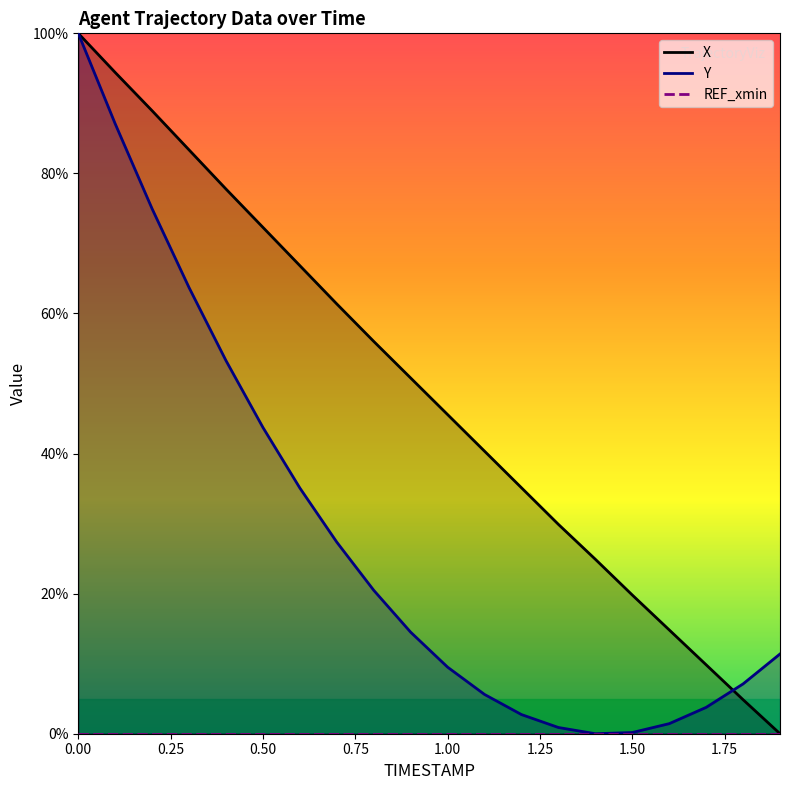

The X series shows 77.8 at 0.4. True or false?

True